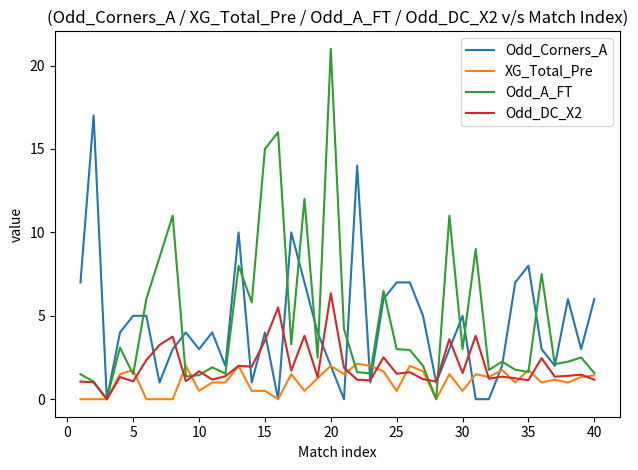

Rank the series by their maximum value, from highest to lowest.

Odd_A_FT, Odd_Corners_A, Odd_DC_X2, XG_Total_Pre